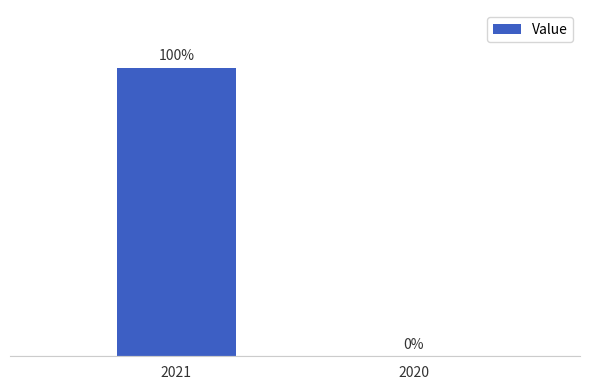

What is the maximum value shown in the chart?

100